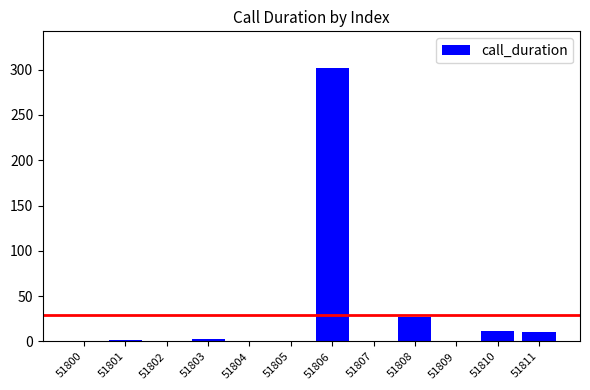

Which label corresponds to the largest value in the chart?

51806